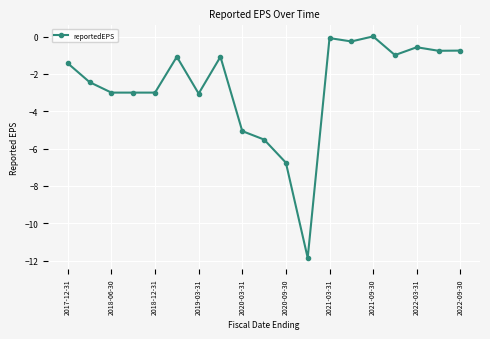

What is the value of the 16th point from the left?

-1.0